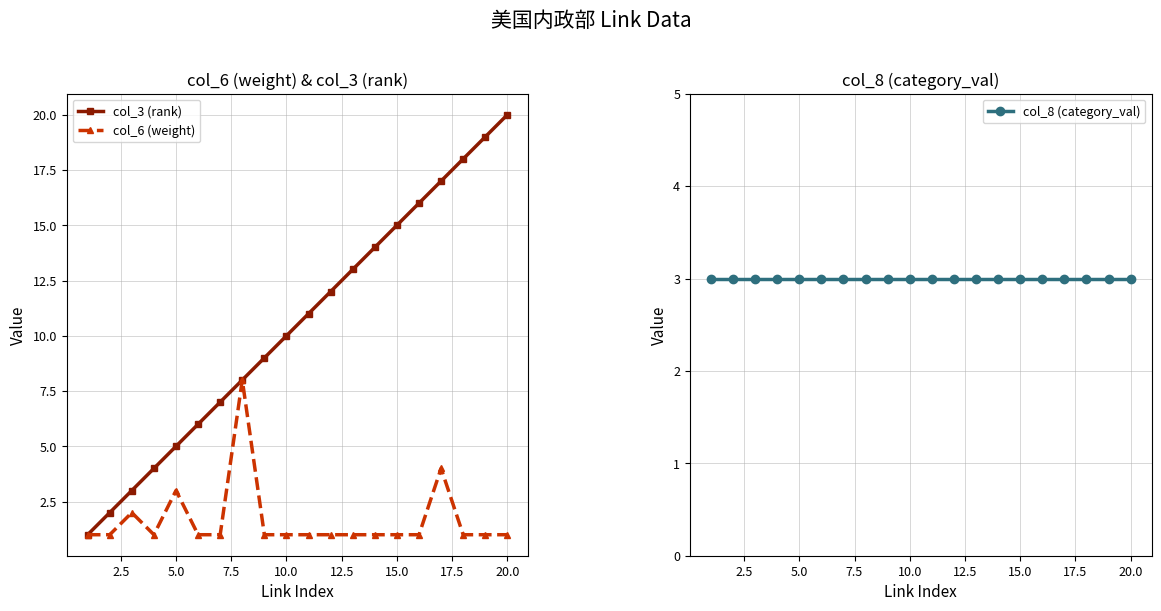

Rank the series by their maximum value, from lowest to highest.

col_8 (category_val), col_6 (weight), col_3 (rank)